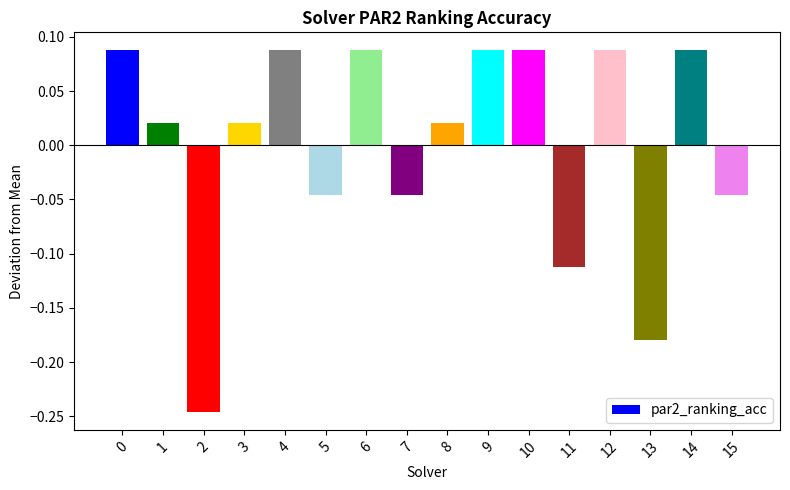

Count the number of categories in the chart.

16